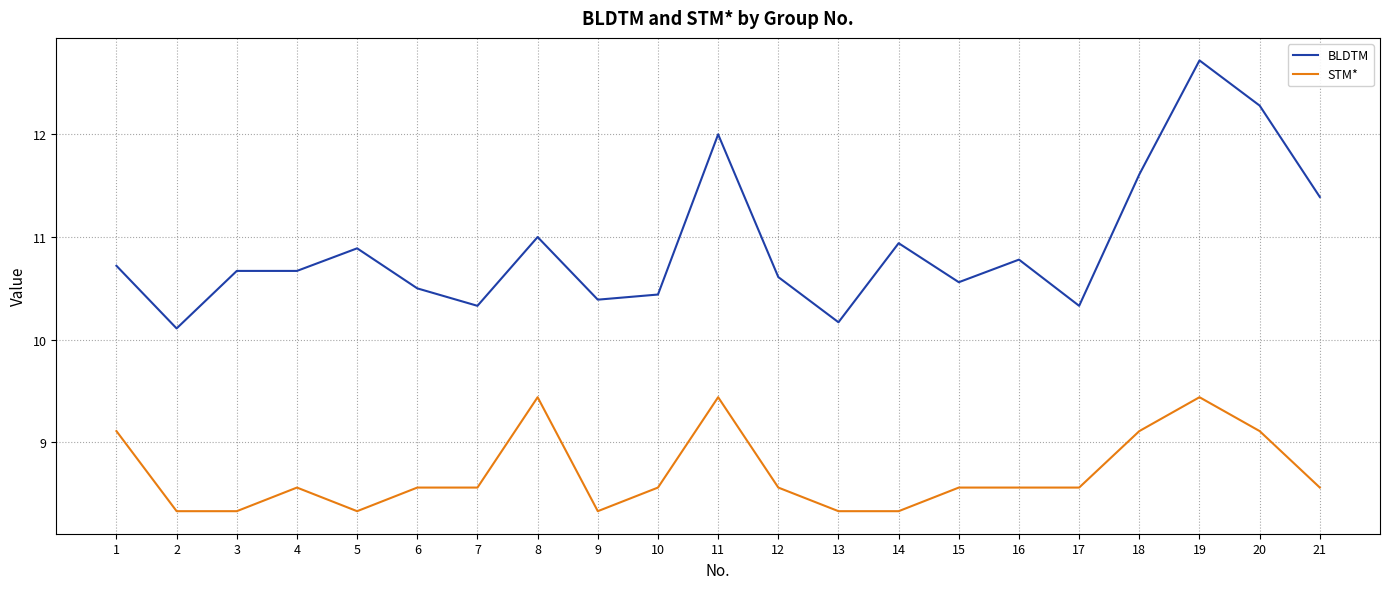

What is the difference between the BLDTM values at 3 and 5?

0.2